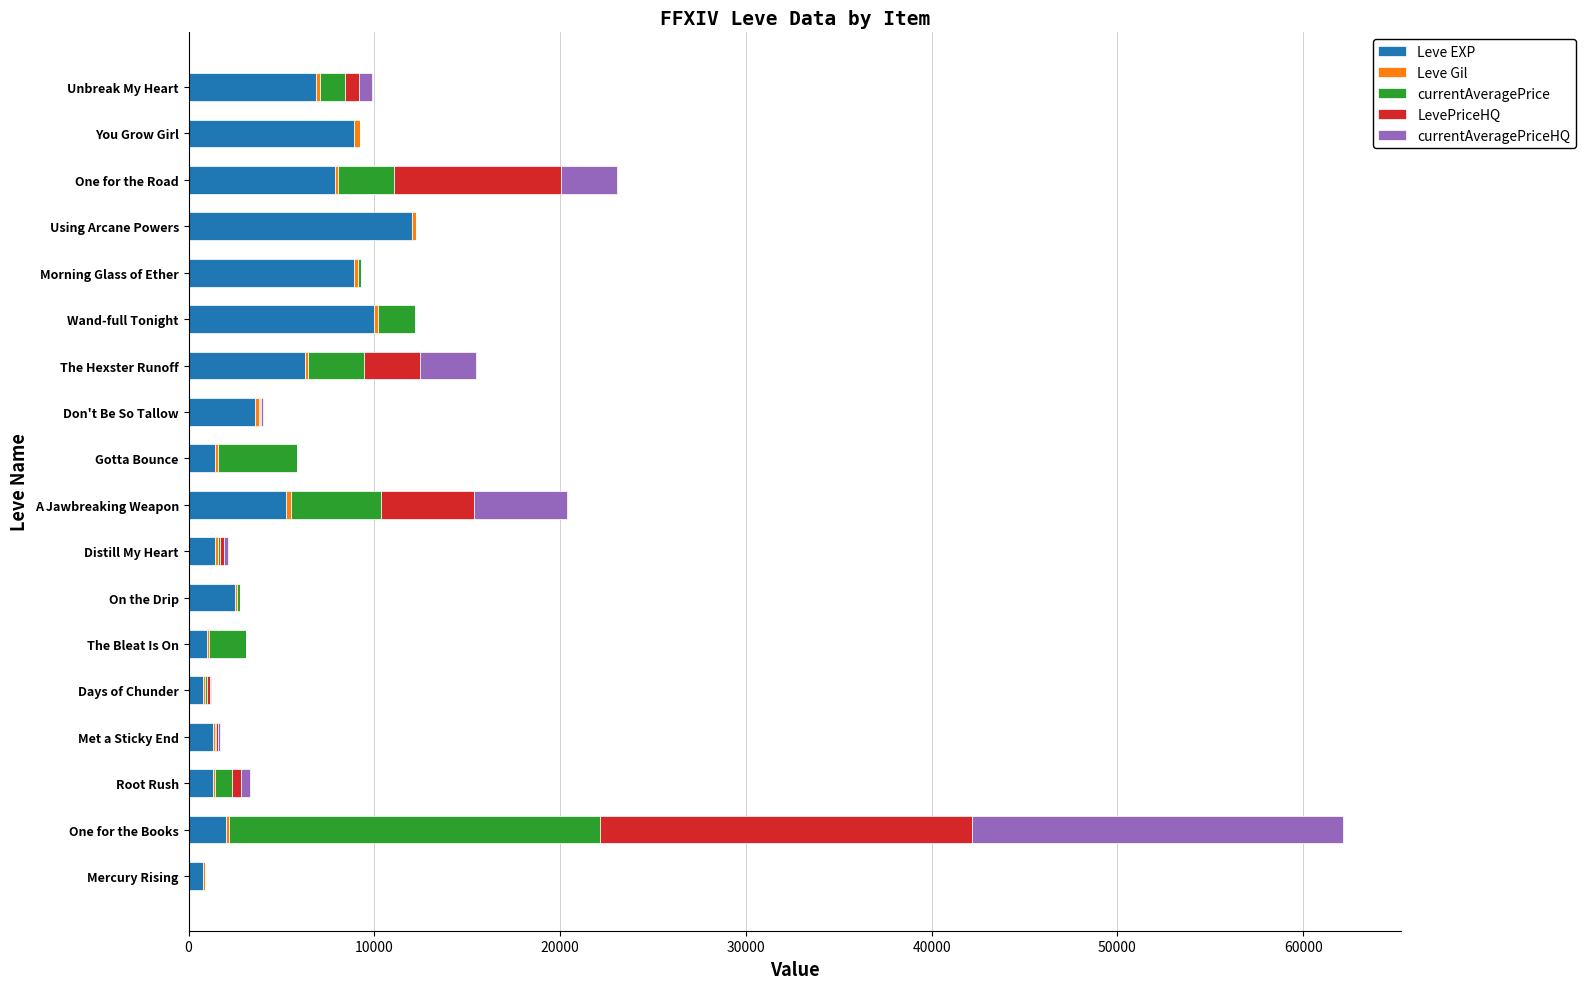

At which category is the sum across all series the highest?

One for the Books